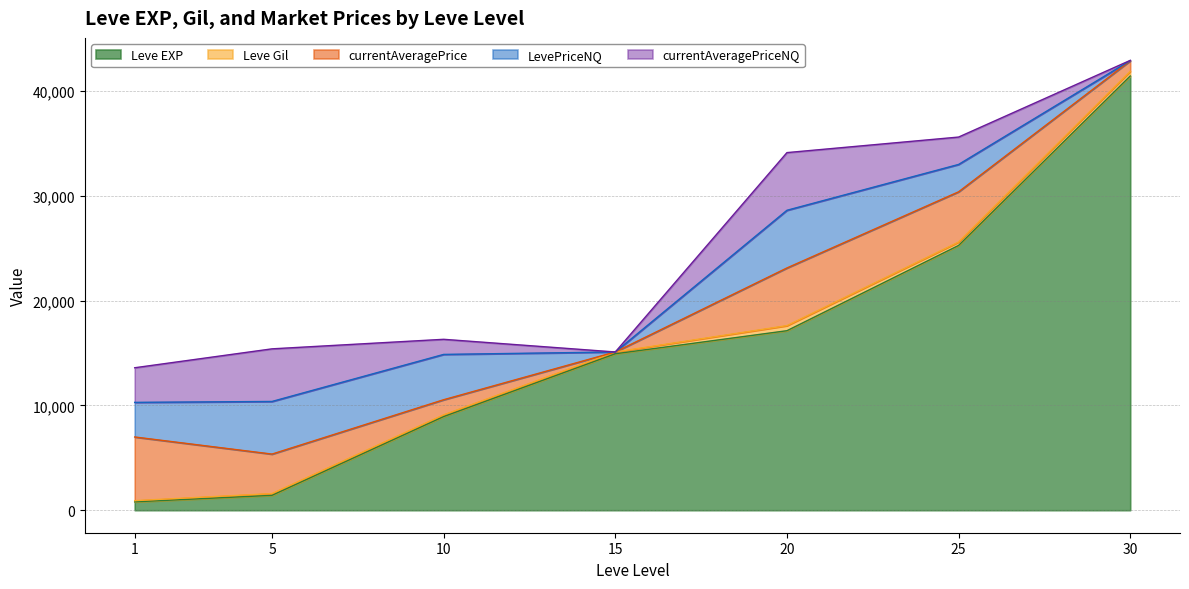

Reading left to right, what are all the values shown in this chart?

Leve EXP: 1=800.0	5=1420.0	10=8930.0	15=14920.0	20=17120.0	25=25250.0	30=41410.0
Leve Gil: 1=113.0	5=169.0	10=169.0	15=172.0	20=485.0	25=326.0	30=440.0
currentAveragePrice: 1=6072.5	5=3766.0	10=1440.2	15=0.0	20=5500.0	25=4789.6	30=1010.0
LevePriceNQ: 1=3301.0	5=5018.0	10=4320.8	15=0.0	20=5500.0	25=2610.7	30=20.0
currentAveragePriceNQ: 1=3301.0	5=5018.0	10=1440.2	15=0.0	20=5500.0	25=2610.7	30=20.0